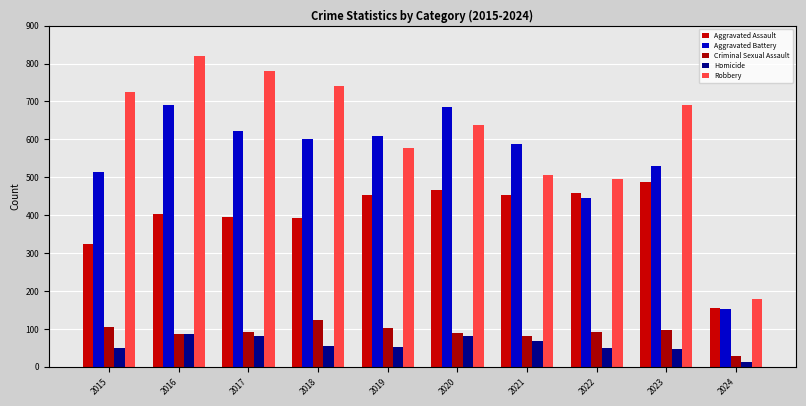

What is the highest value of the Criminal Sexual Assault series?

123